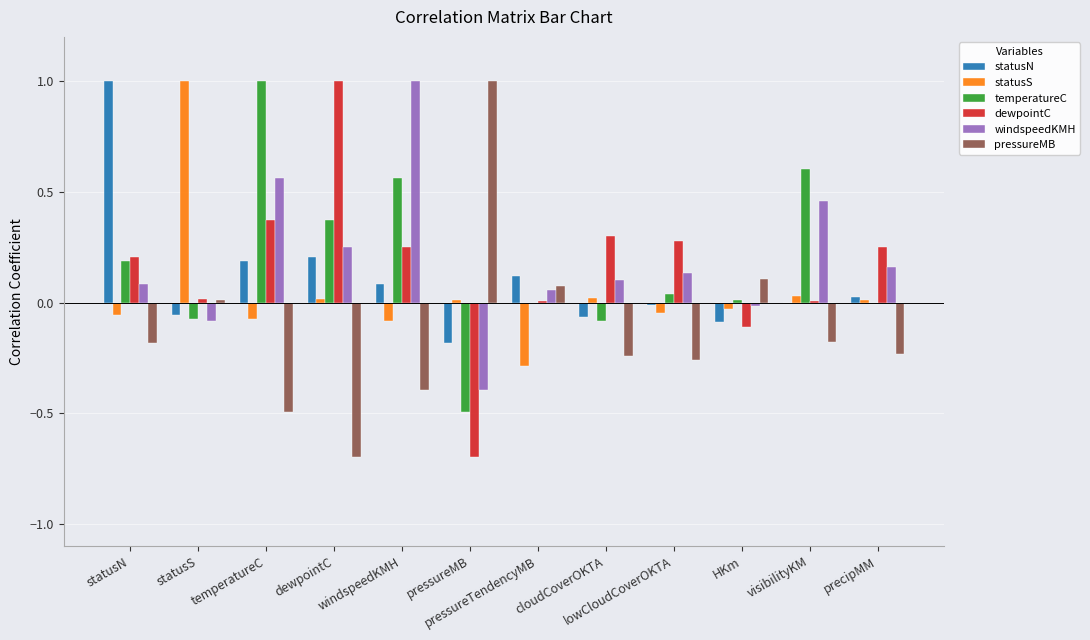

What is the total value across all series at windspeedKMH?

1.4